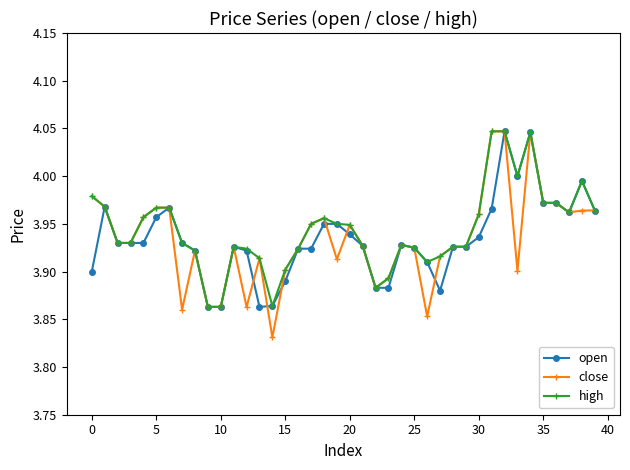

At how many categories does at least one series exceed 3?

40